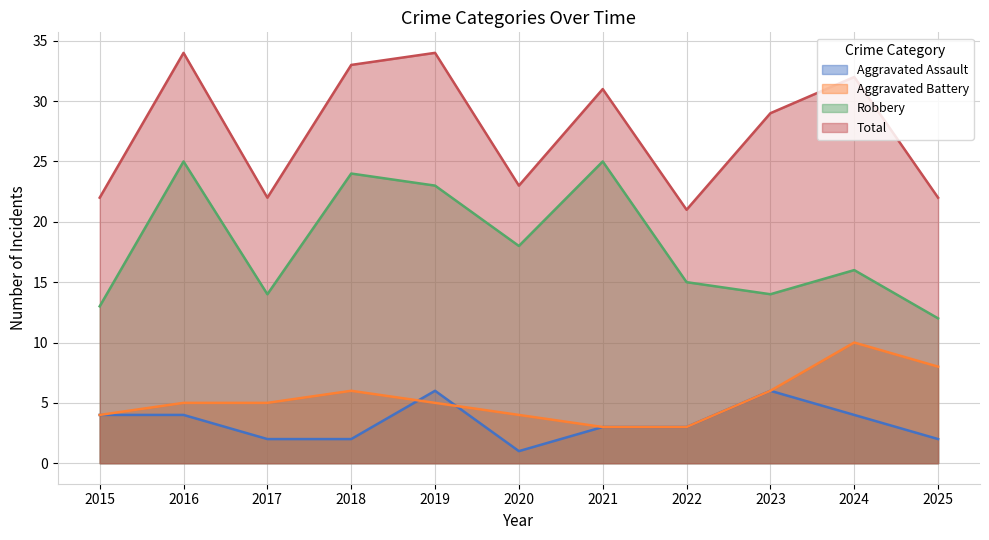

What is the smallest value displayed?

1